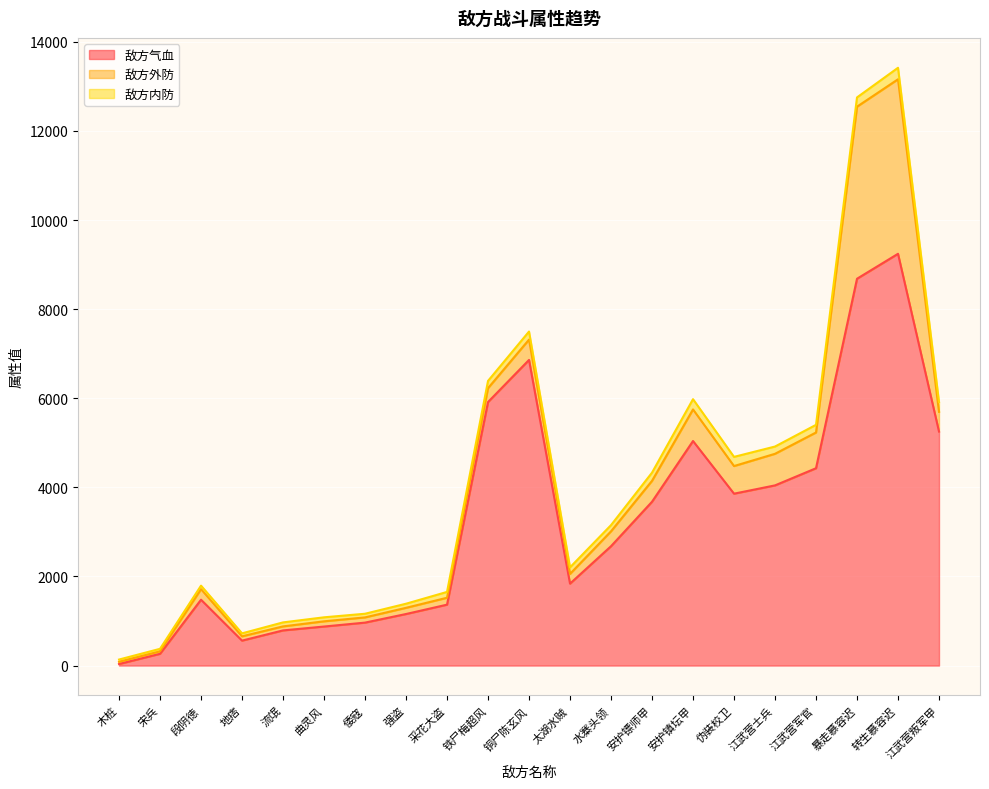

True or false: 敌方内防 has more than 2 points higher than both neighbors.

True